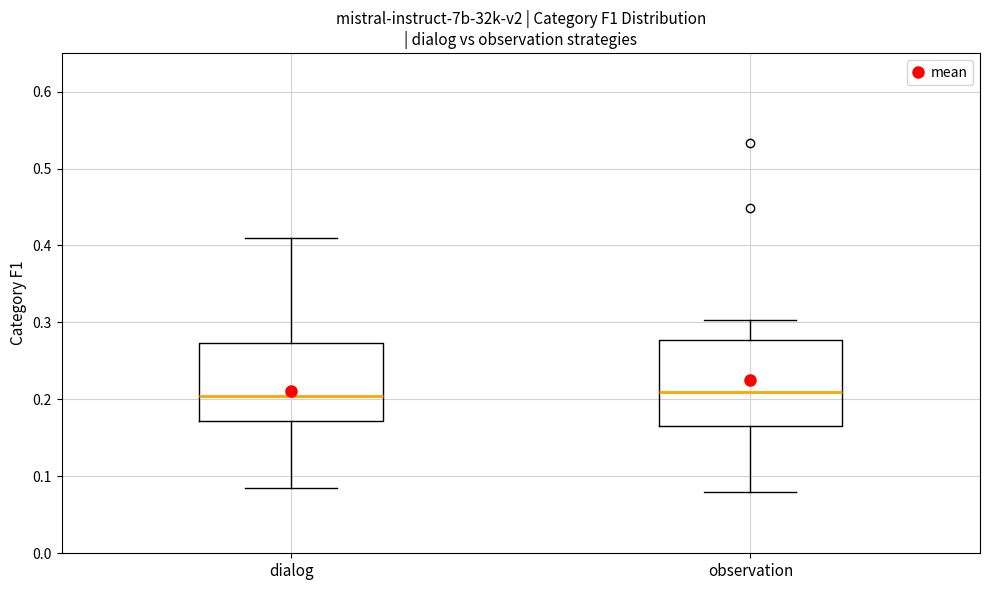

Comparing the boxes themselves (not the whiskers), which one is the tallest?

observation